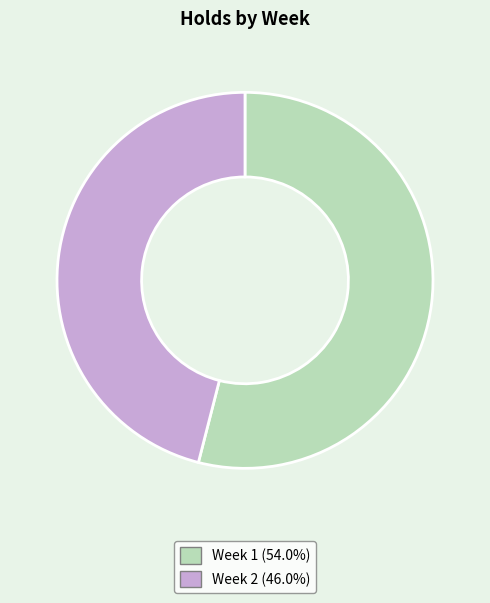

Approximately how many times larger is the value at Week 1 compared to Week 2?

1.2